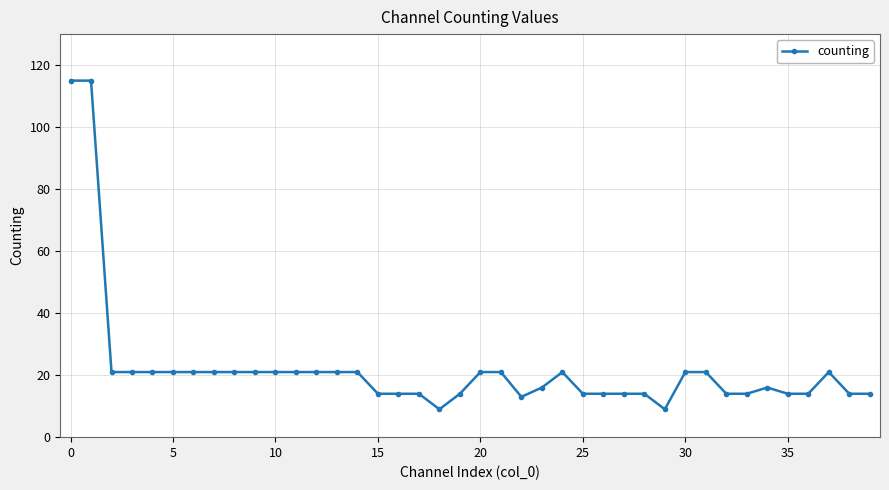

Count the number of data series in this chart.

1